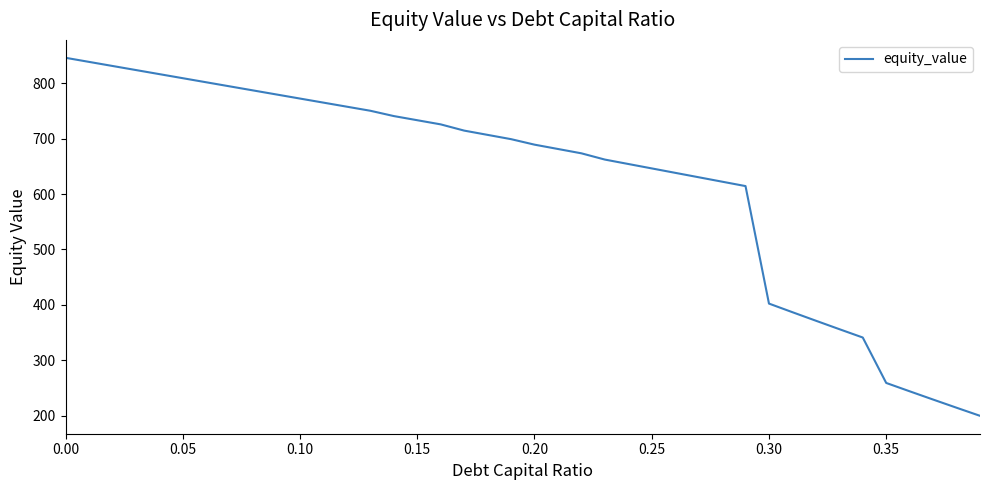

What is the minimum value shown in the chart?

199.6